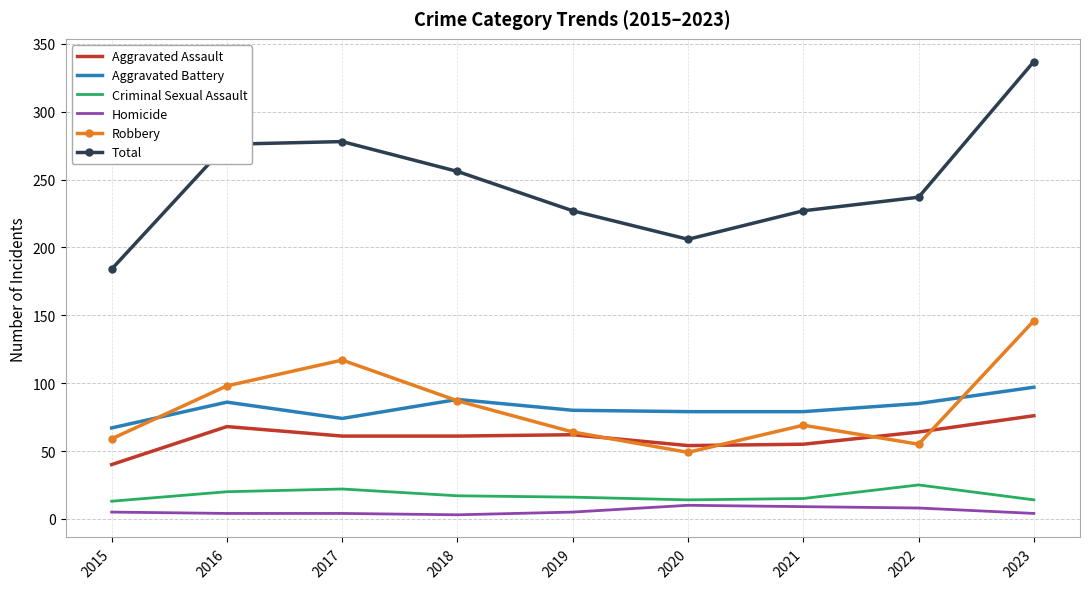

At which category is the sum across all series the highest?

2023